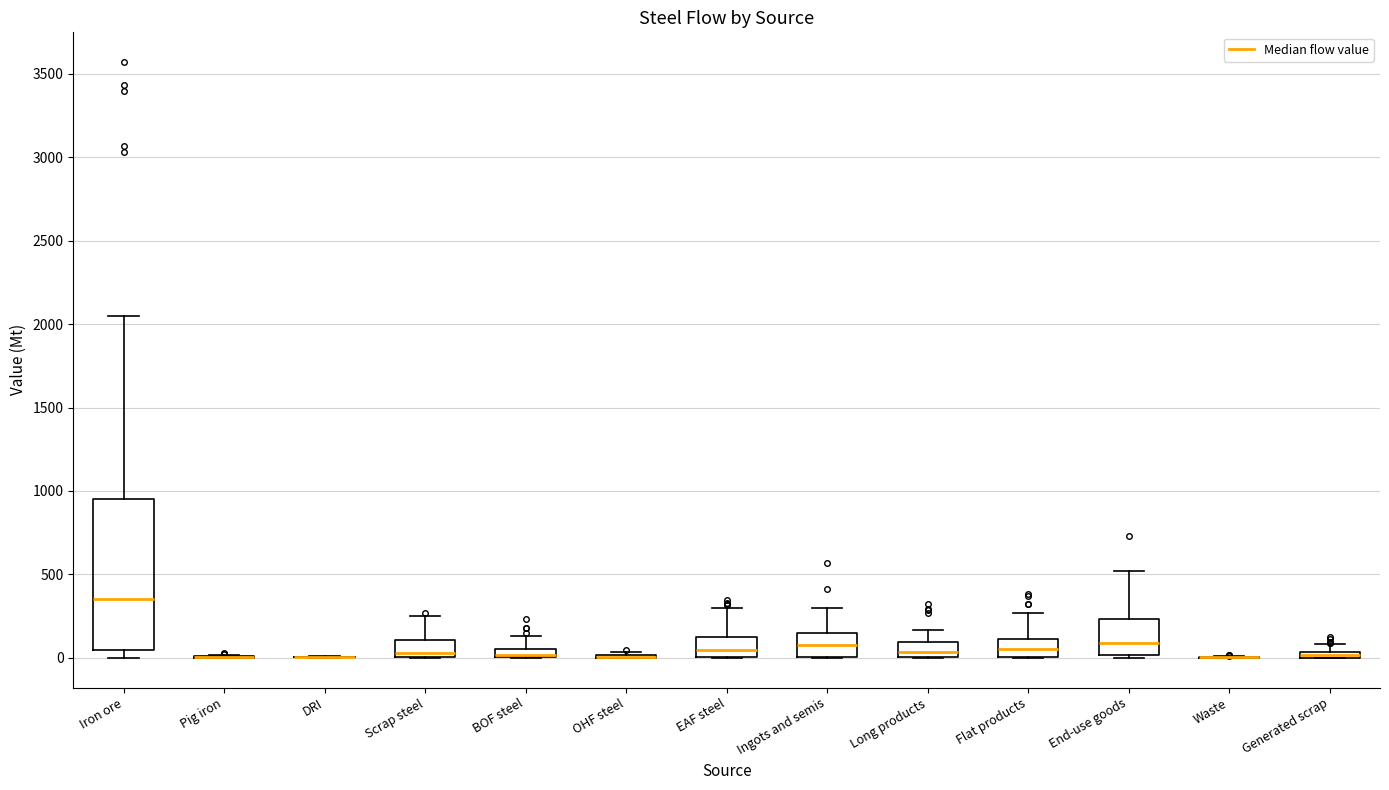

Which box is the tallest, from its lower edge to its upper edge?

Iron ore